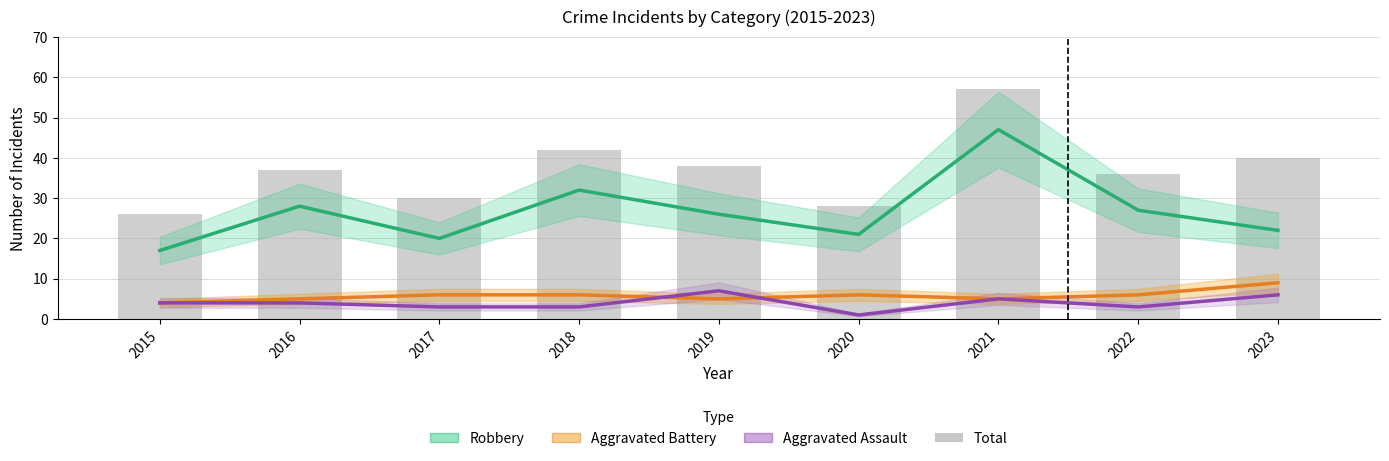

The Aggravated Assault series shows 1 at 2021. True or false?

False